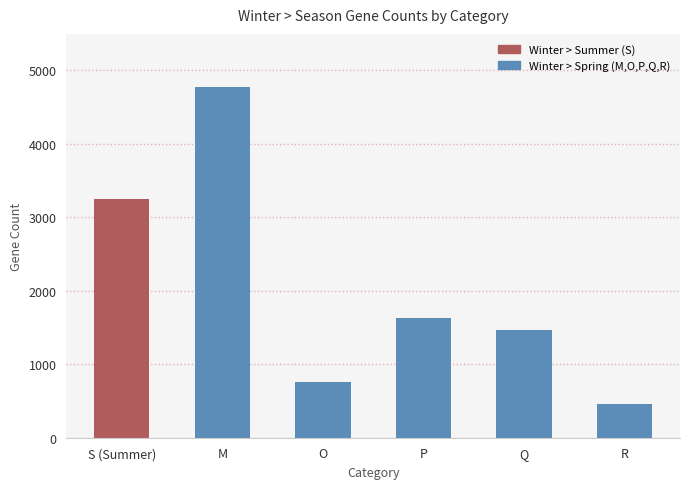

List the labels in order of value, largest first.

M, S (Summer), P, Q, O, R